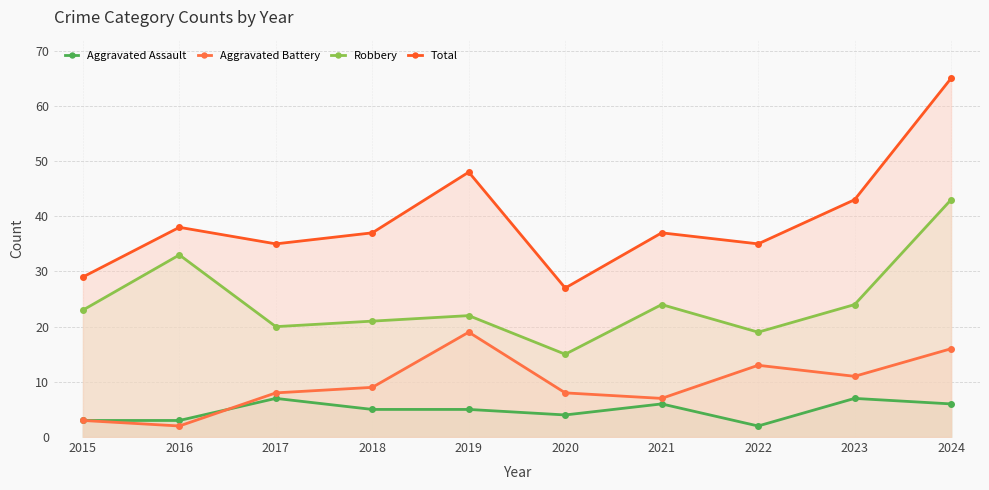

What is the total value across all series at 2022?

69